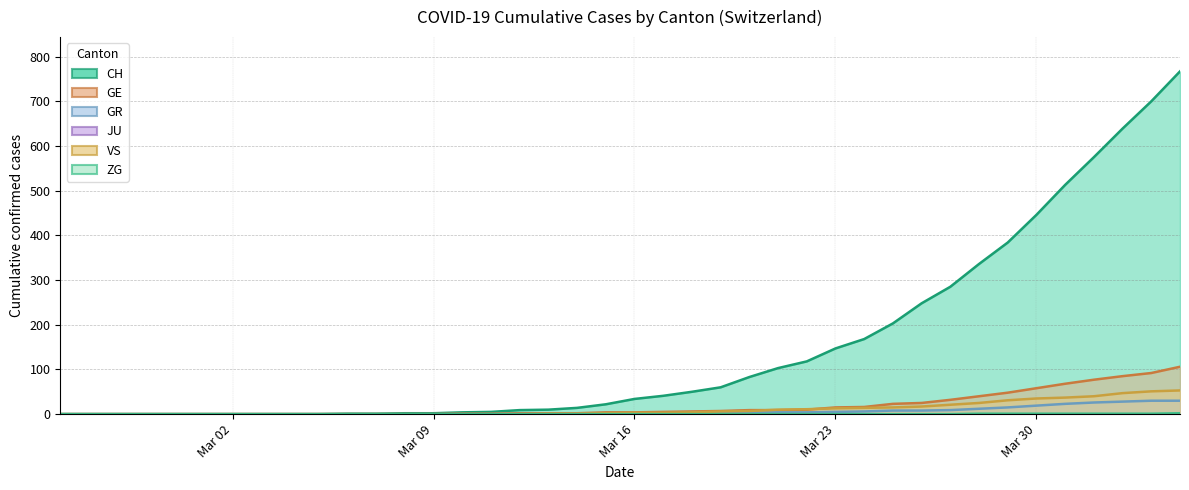

Which series has the widest spread of values?

CH